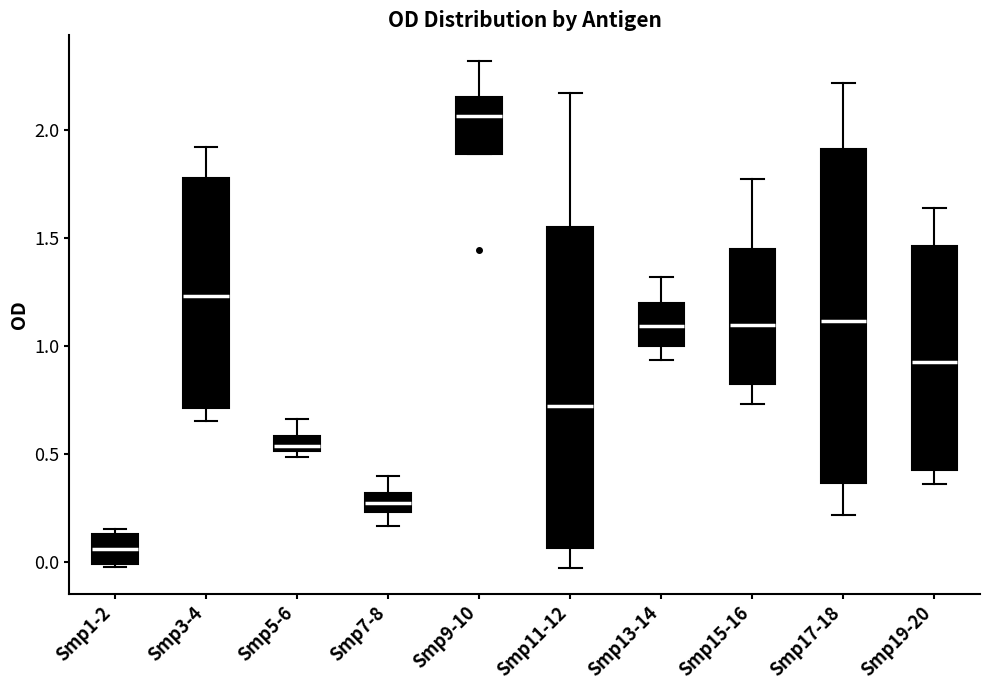

Which box's median line is the highest?

Smp9-10